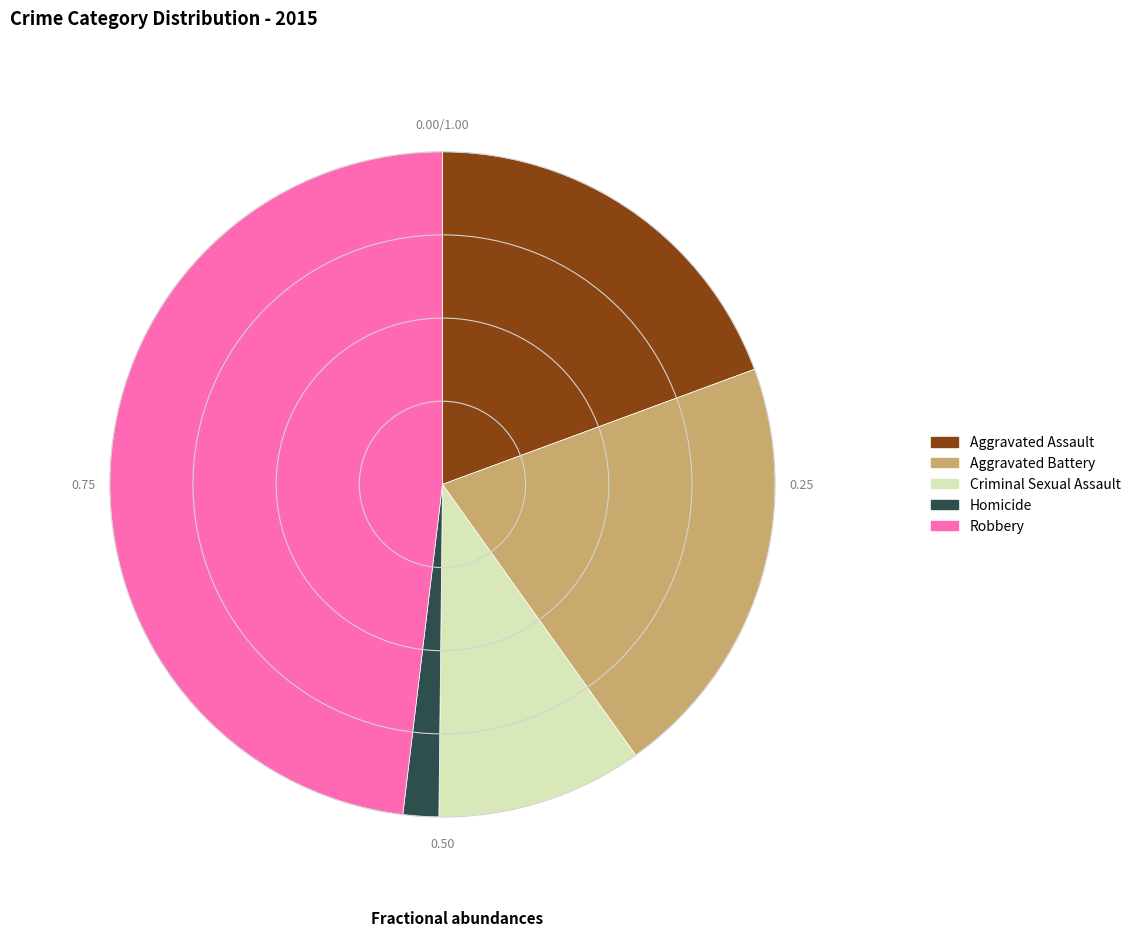

What is the largest slice in the pie chart?

Robbery